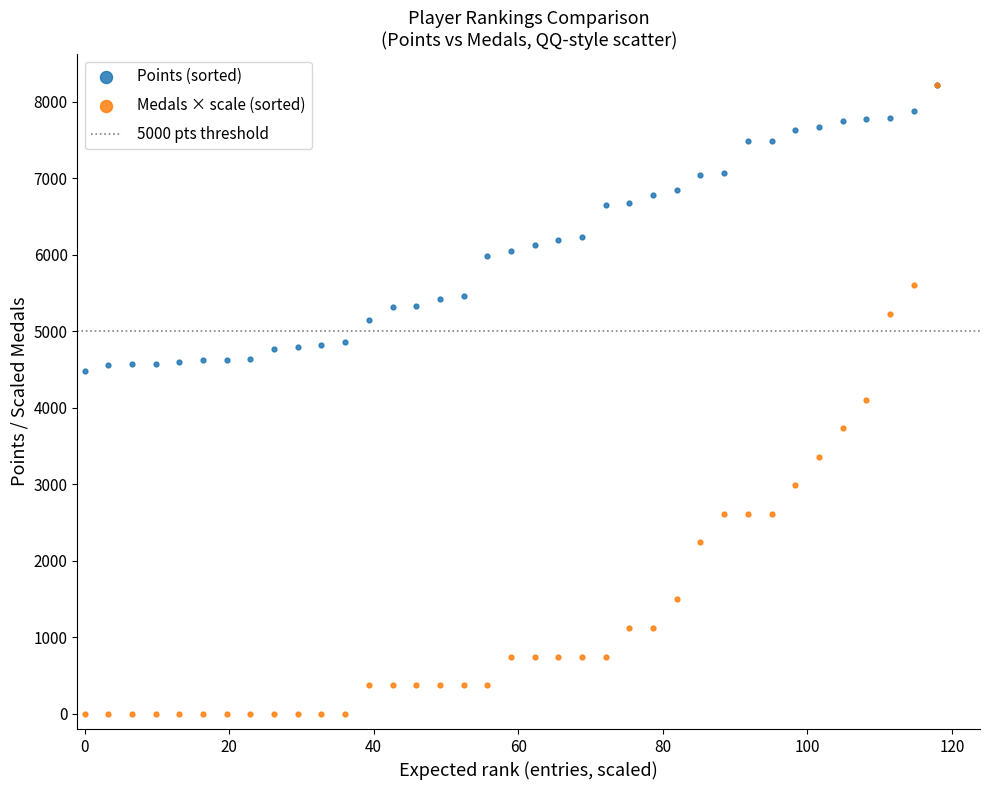

Which series has the largest Y range (max minus min)?

Medals × scale (sorted)